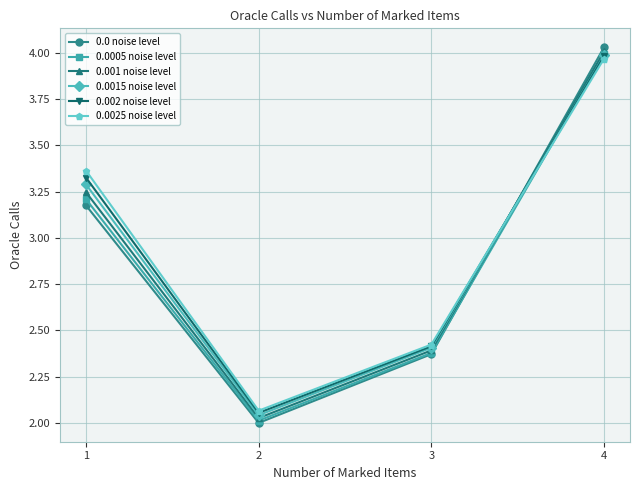

Which category has the highest value across all series?

4